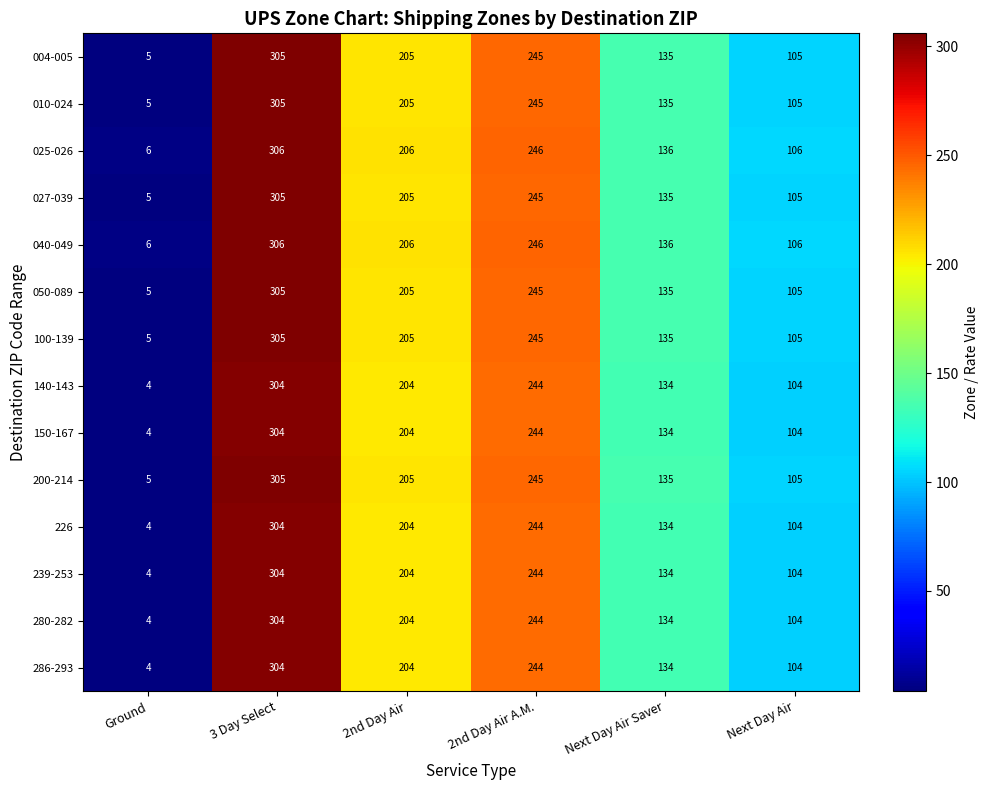

What is the maximum value shown in the chart?

306